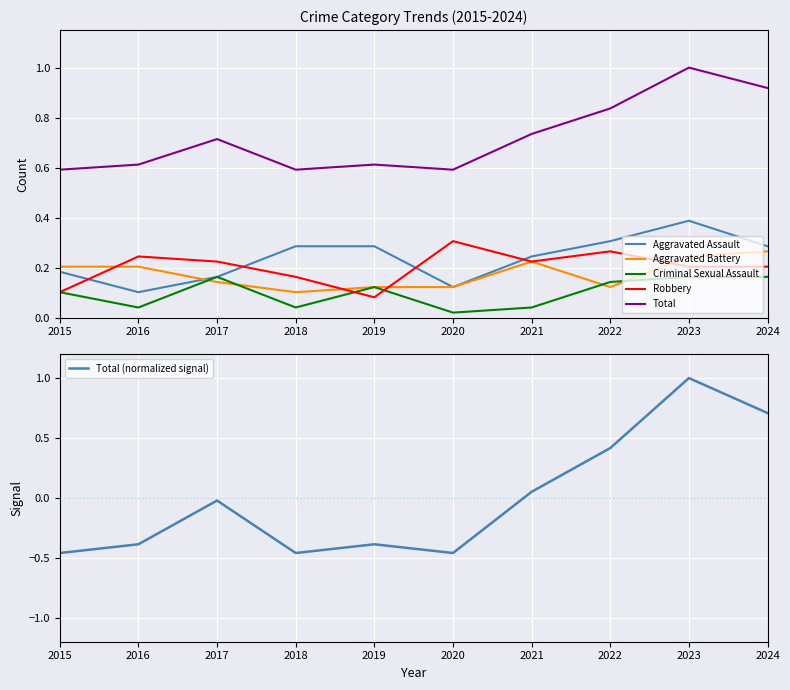

Count the Aggravated Battery values in the range 0 to 1.

10